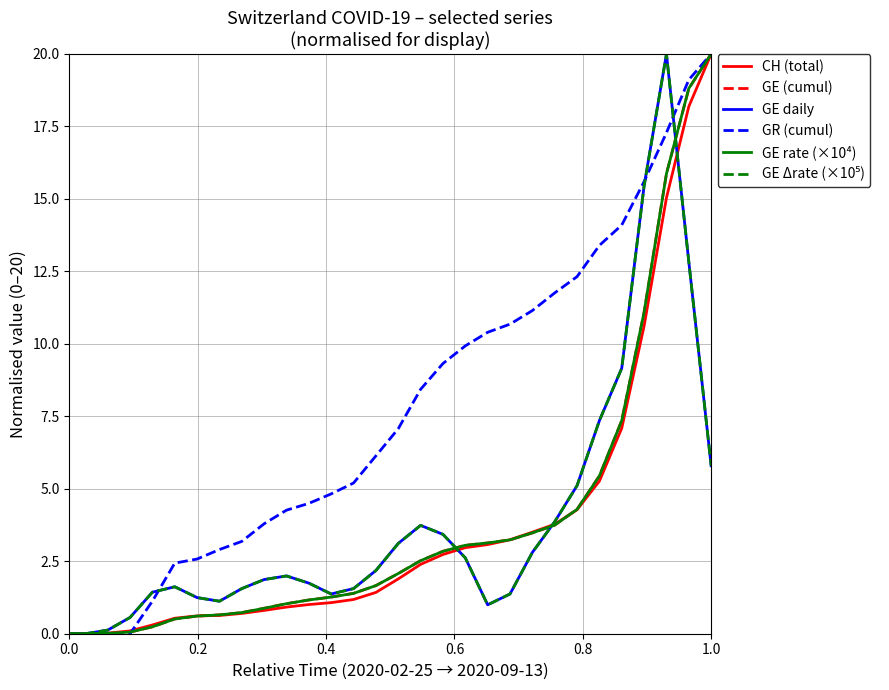

Does the chart have visible grid lines?

Yes